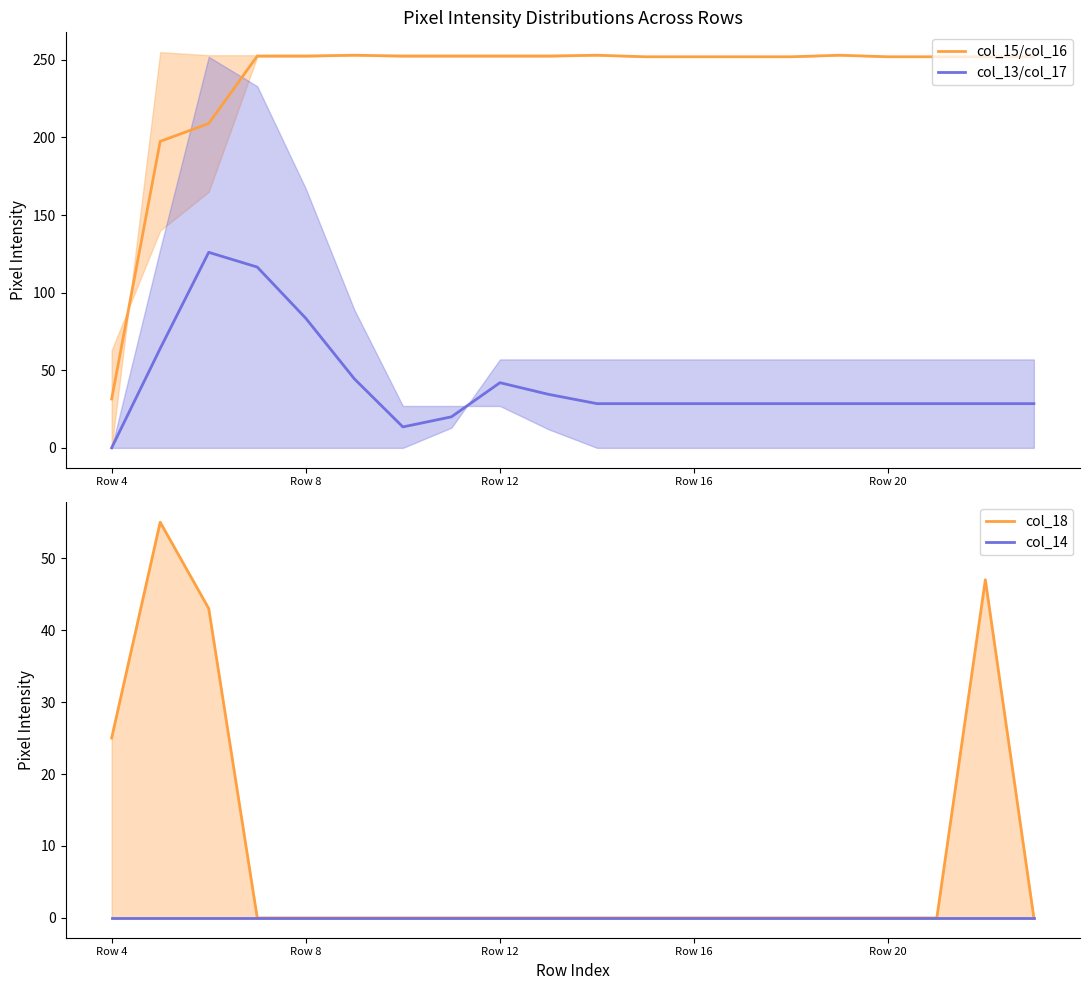

True or false: col_15/col_16 and col_13/col_17 cross at least once.

False